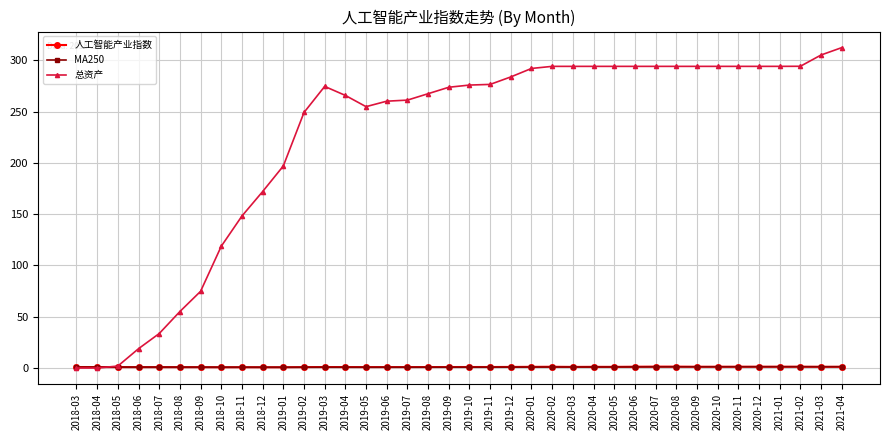

Does the chart display data point markers on the line(s)?

Yes